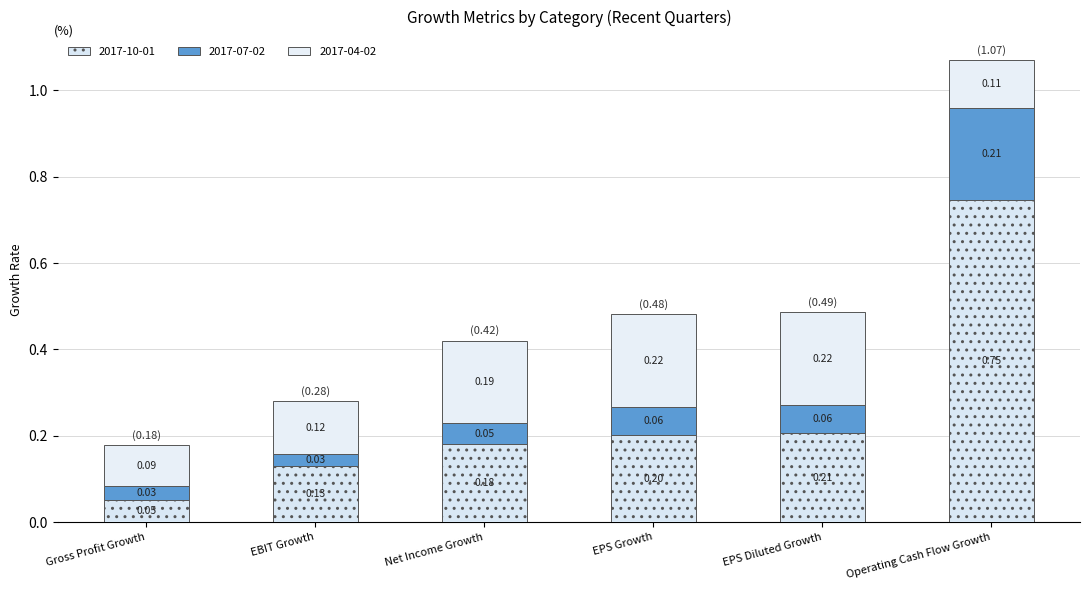

What is the label of the 1st bar from the right?

Operating Cash Flow Growth